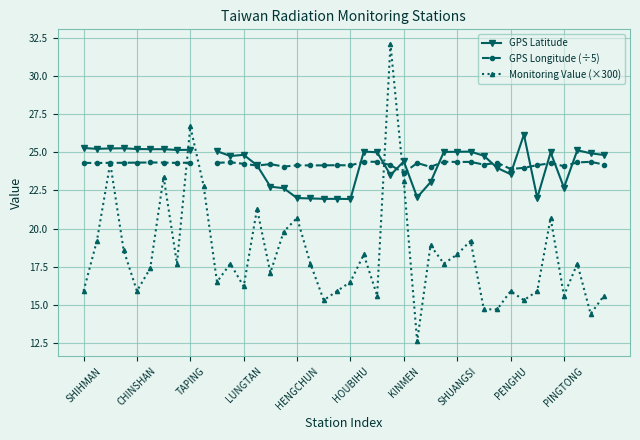

What is the maximum value shown in the chart?

32.1